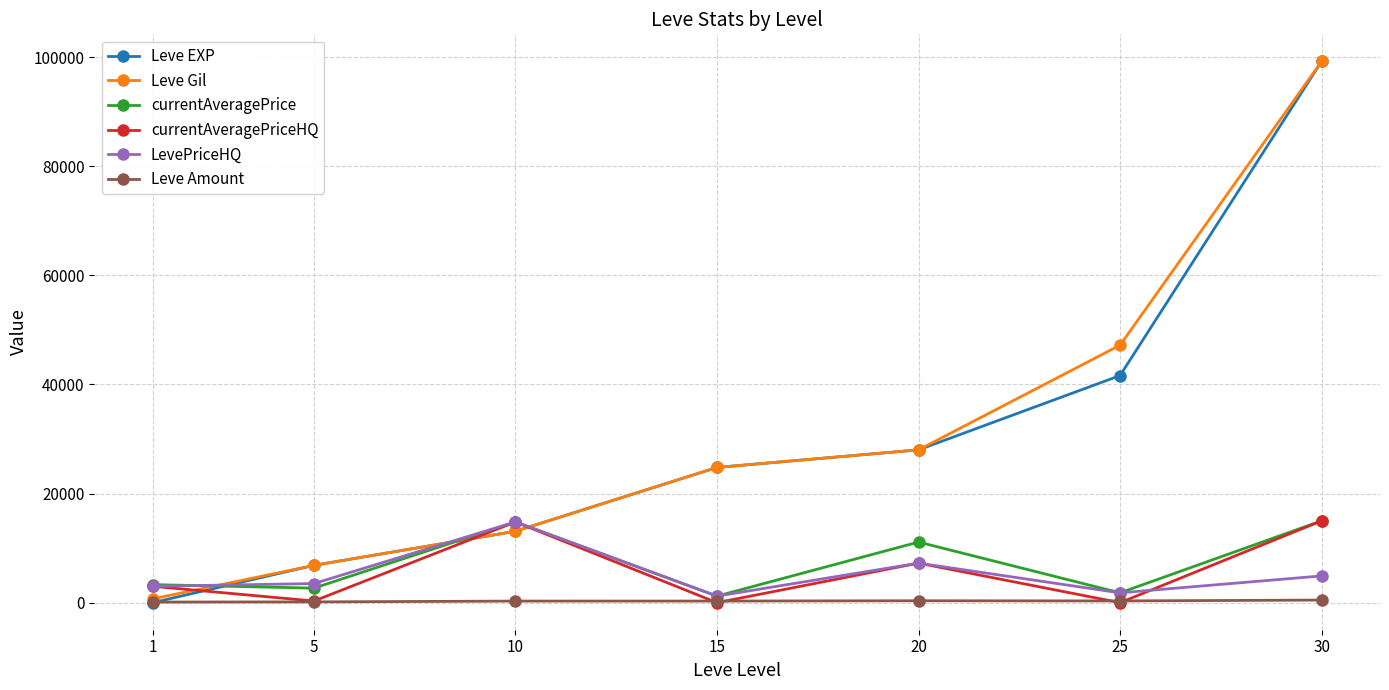

Which series has the largest range (max minus min)?

Leve EXP